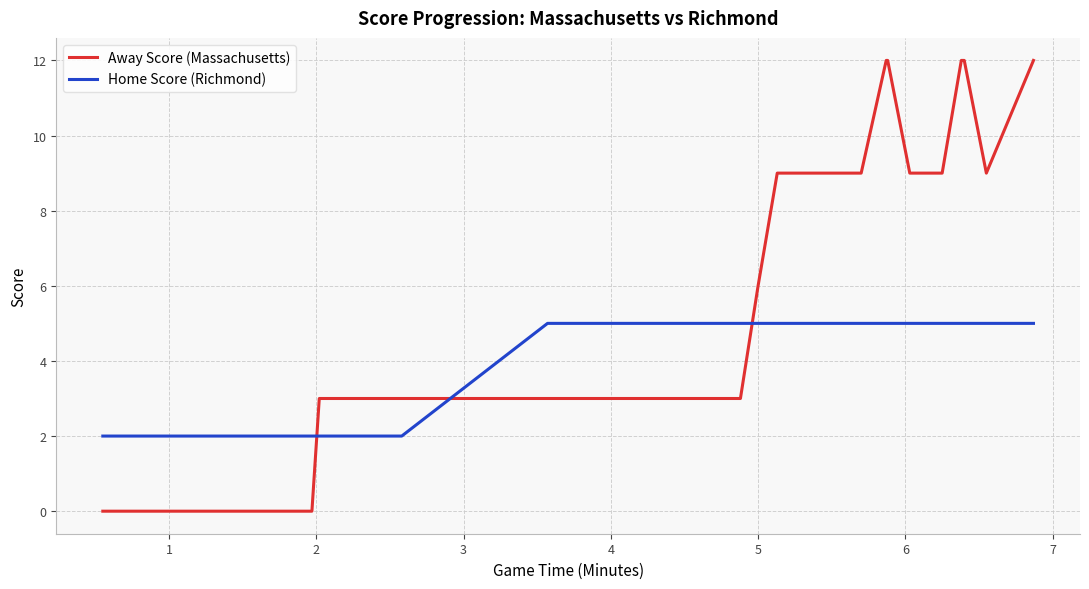

Does the chart display data point markers on the line(s)?

No